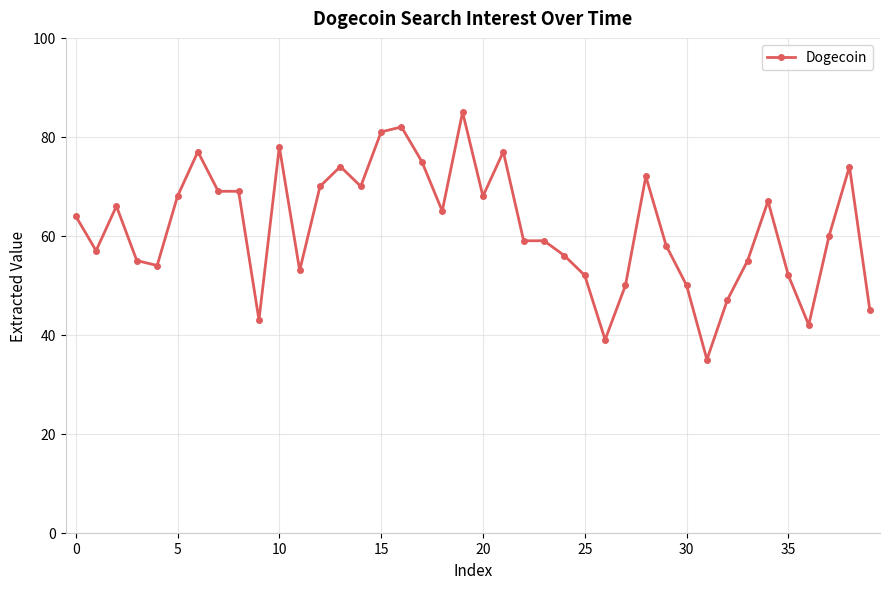

What is the sum of all values?

2472